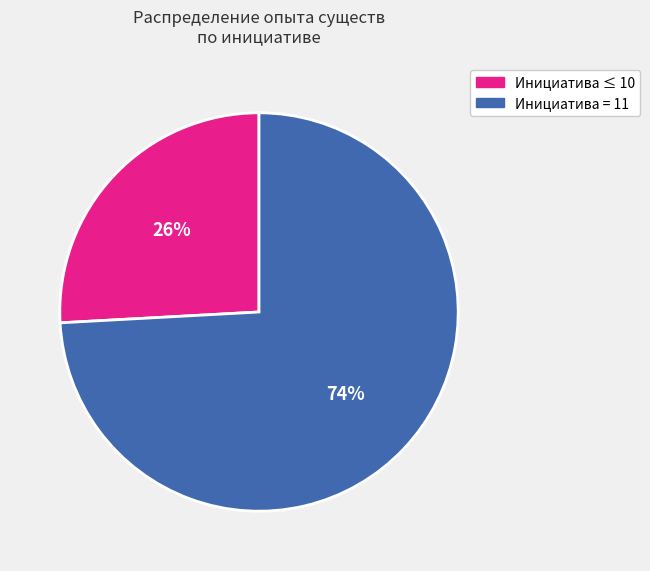

Is there a majority slice in this chart?

Yes